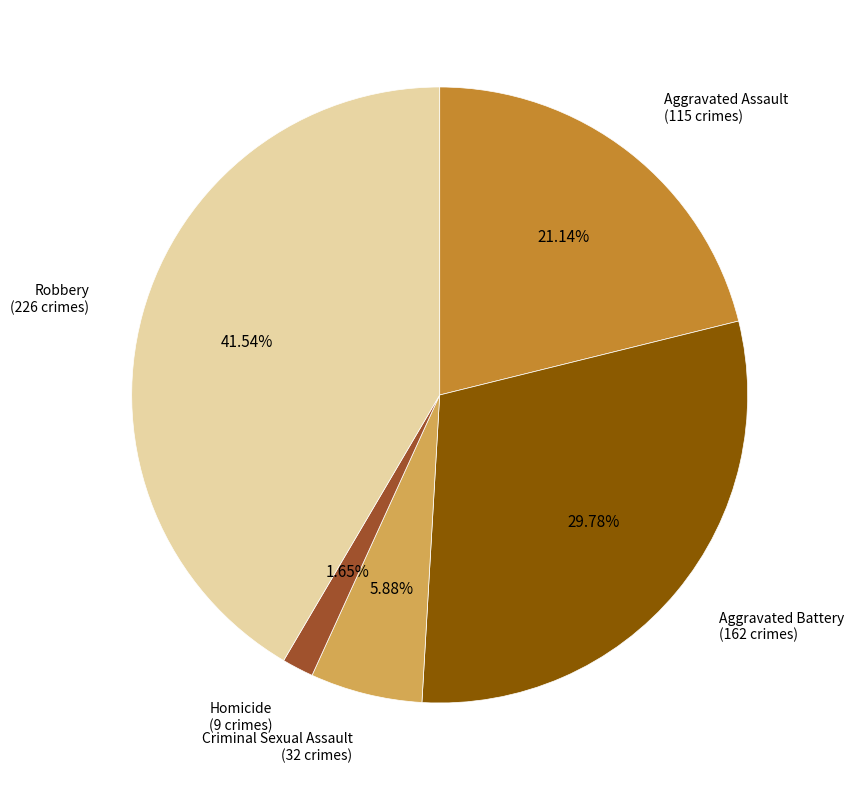

Does any single category account for the majority?

No